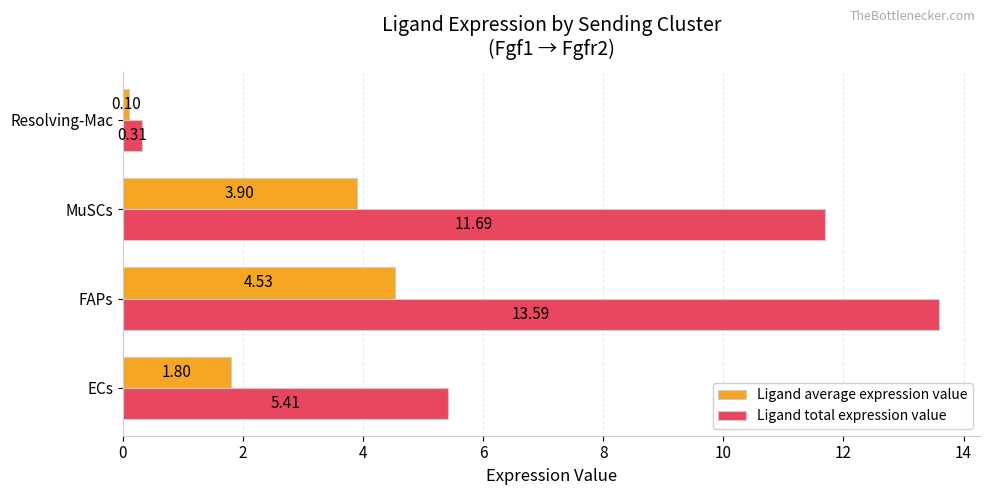

Where is Ligand total expression value nearest to the value 6?

ECs